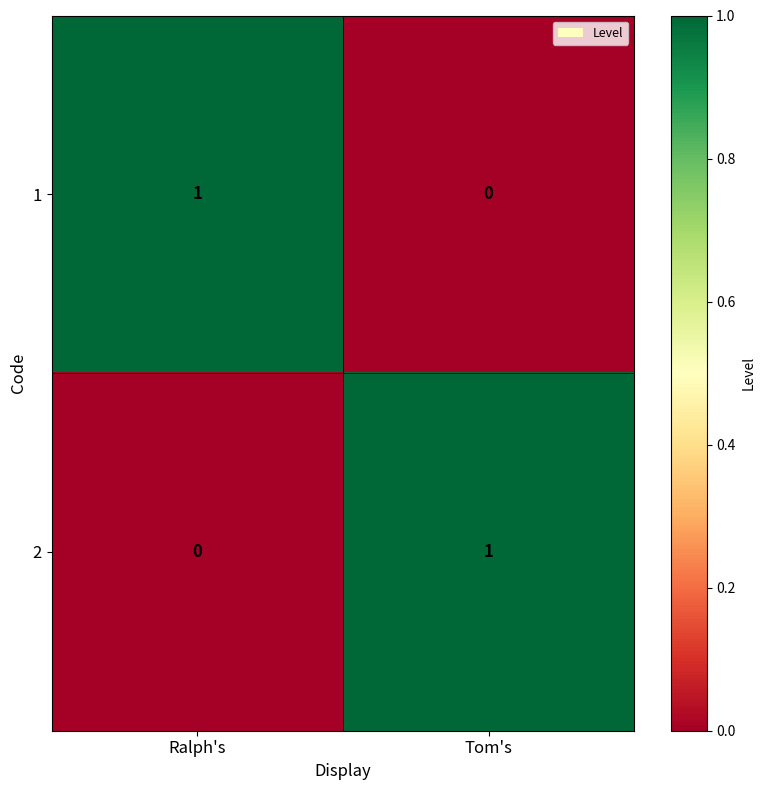

Reading left to right, what are all the values shown in this chart?

1: Ralph's=1	Tom's=0
2: Ralph's=0	Tom's=1